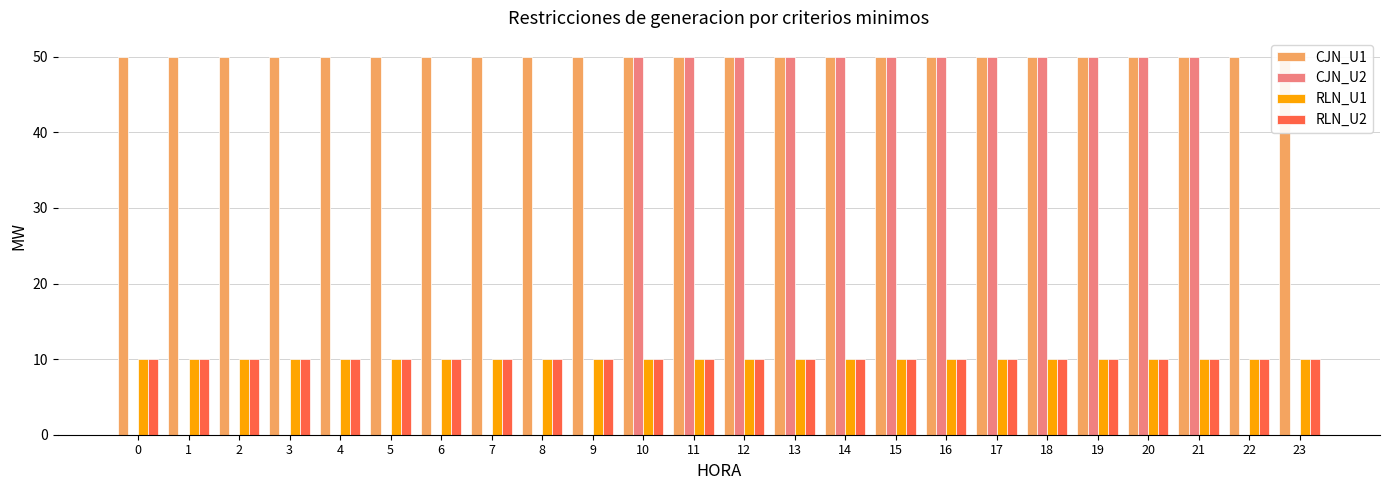

At how many categories does at least one series exceed 47?

24